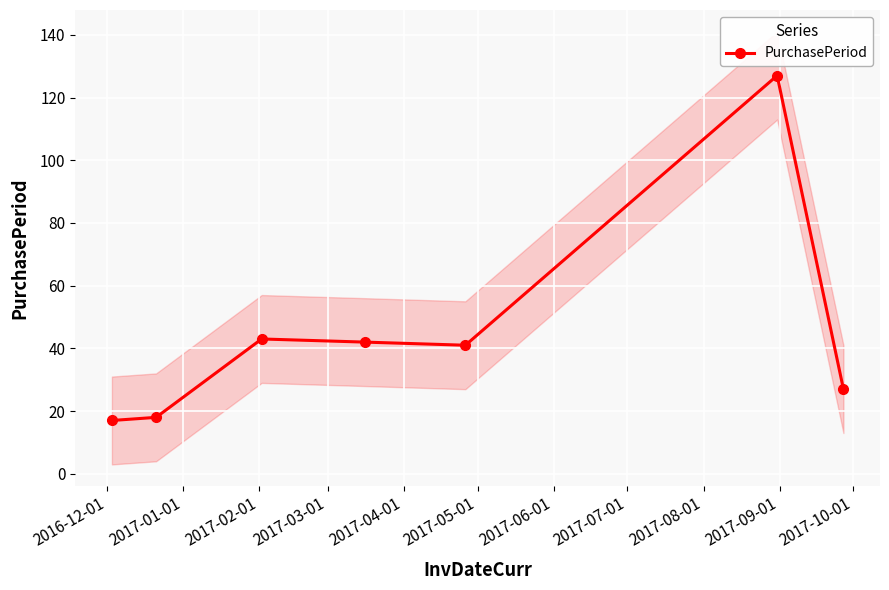

Does the chart display data point markers on the line(s)?

Yes